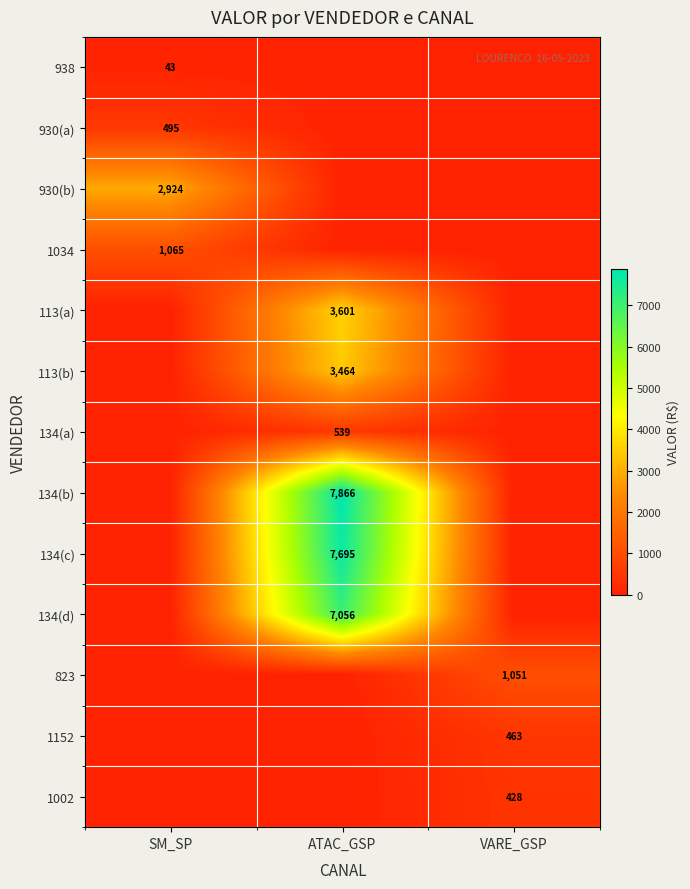

The value of 134(a) at ATAC_GSP is 539. True or false?

True